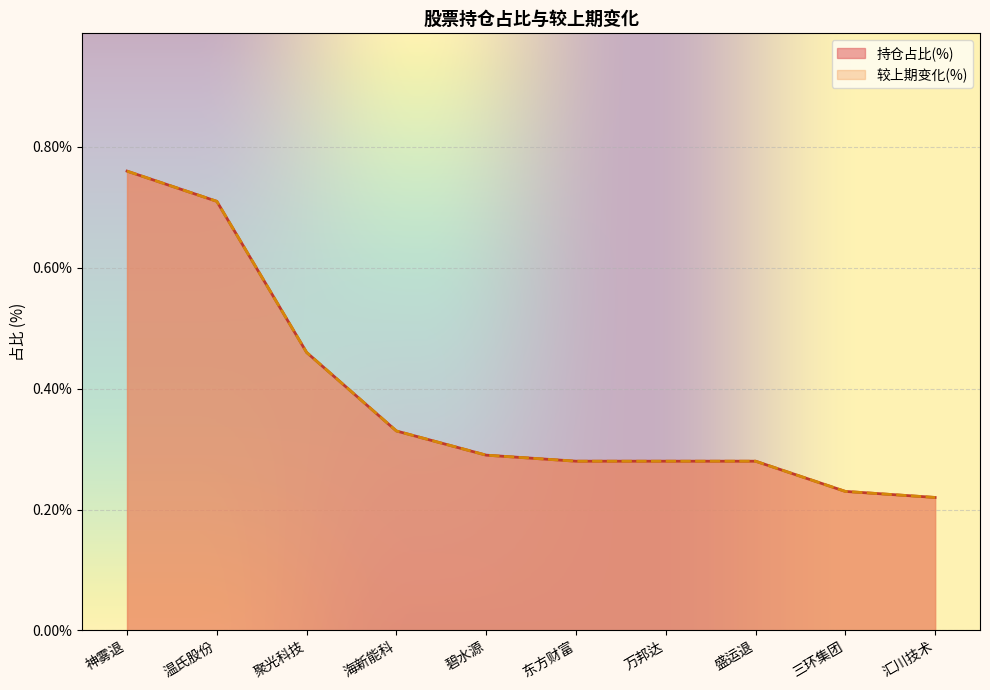

Which label corresponds to the smallest value in the chart?

汇川技术